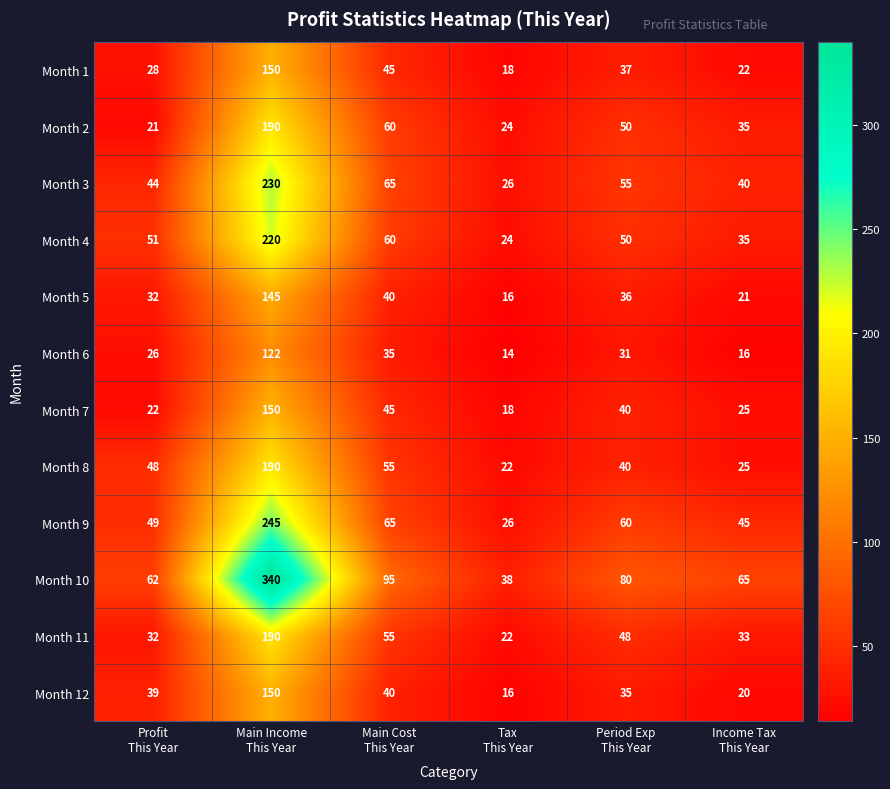

What is the total value across all series at Main Cost
This Year?

660